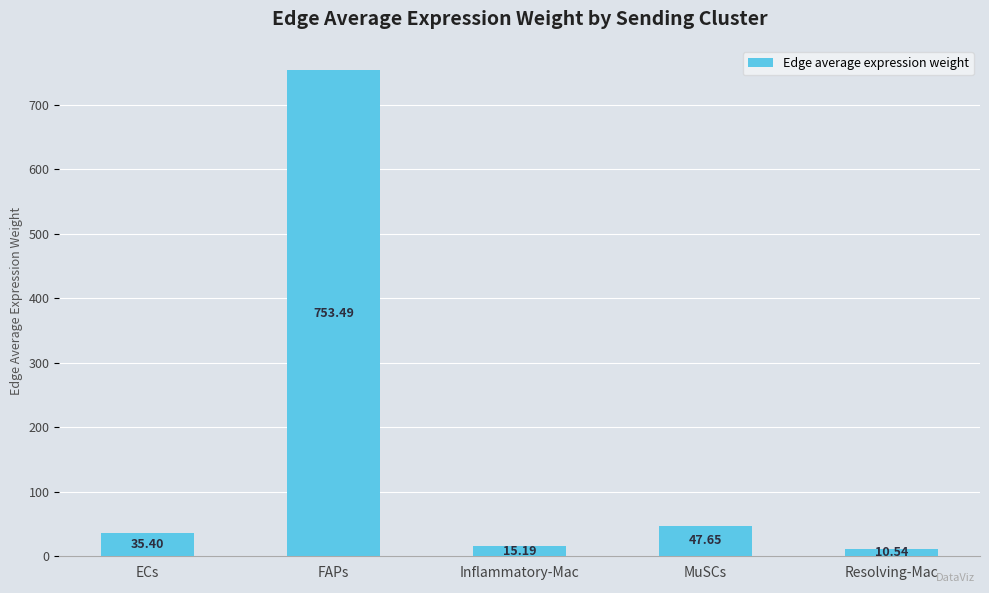

List the labels in order of value, smallest first.

Resolving-Mac, Inflammatory-Mac, ECs, MuSCs, FAPs